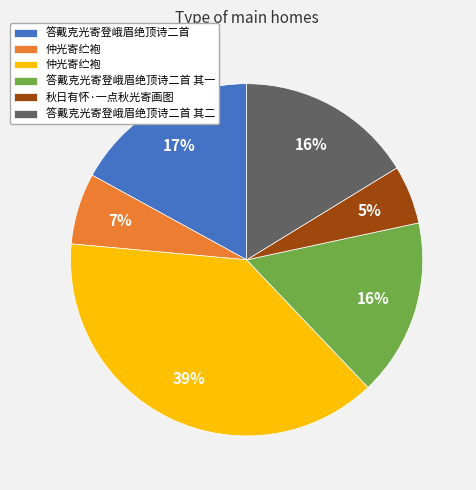

Is there any slice that represents more than half of the pie?

No